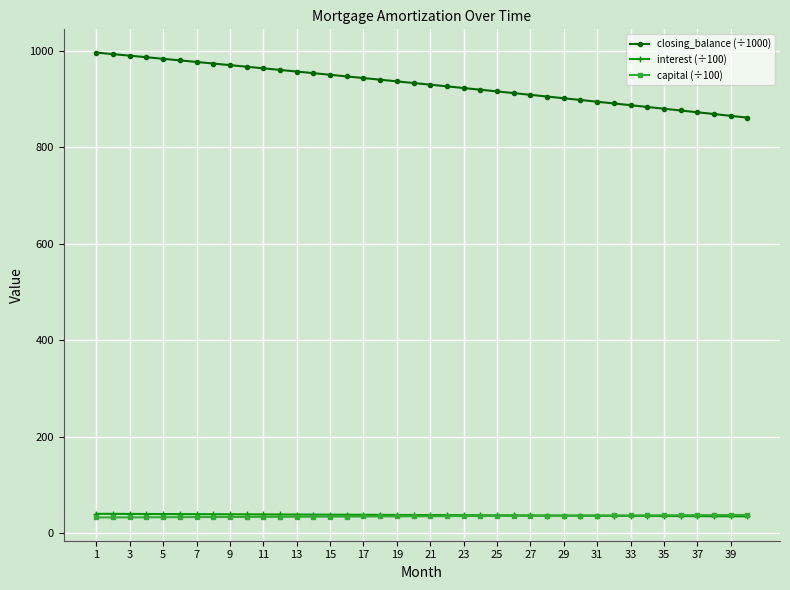

At how many categories does at least one series exceed 552?

40